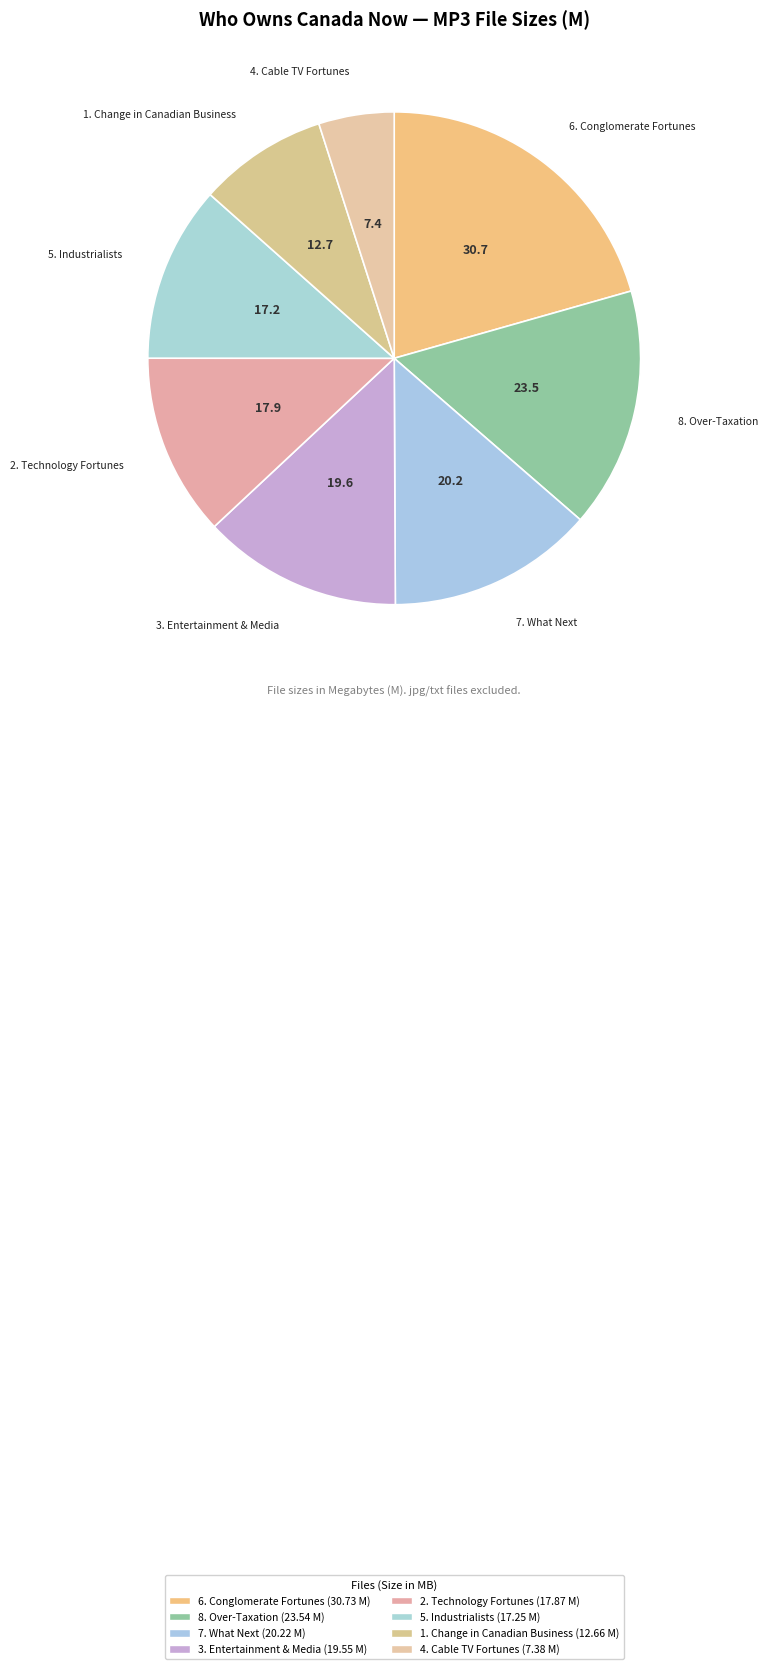

Which slice is the smallest?

4. Cable TV Fortunes